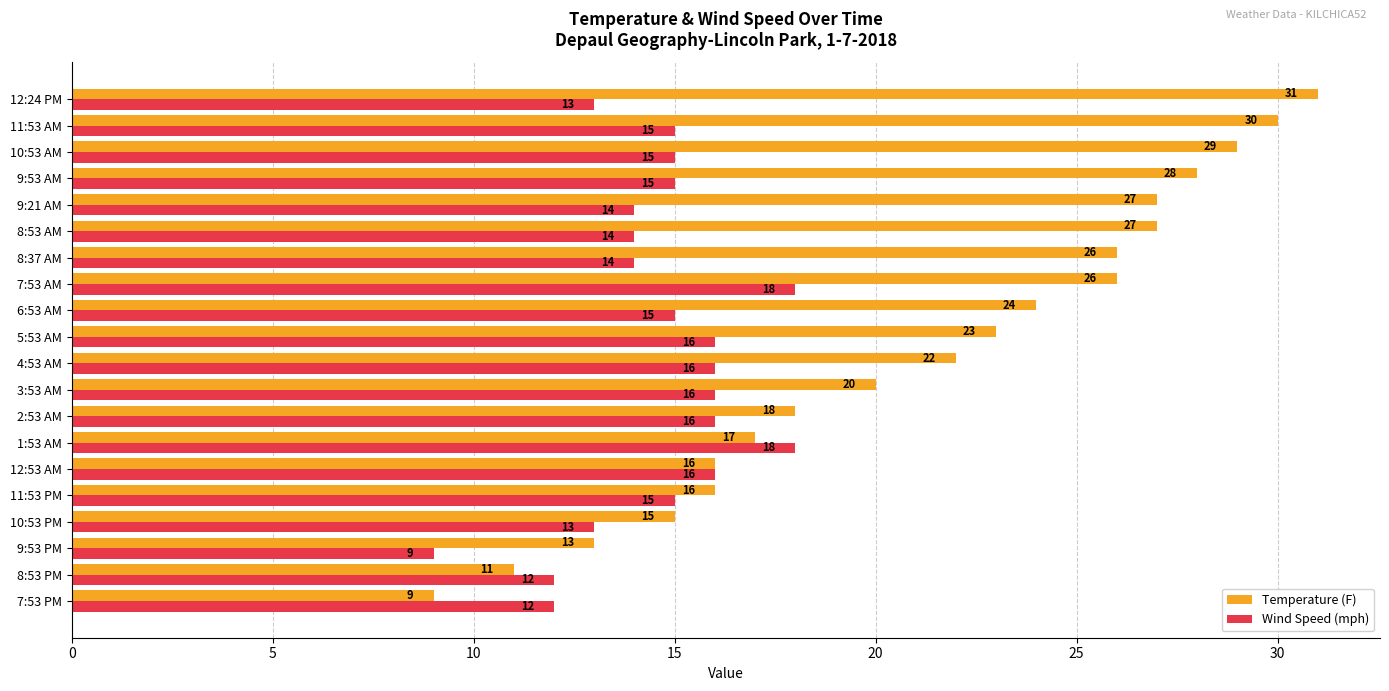

Which category has the lowest value in the Temperature (F) series?

7:53 PM